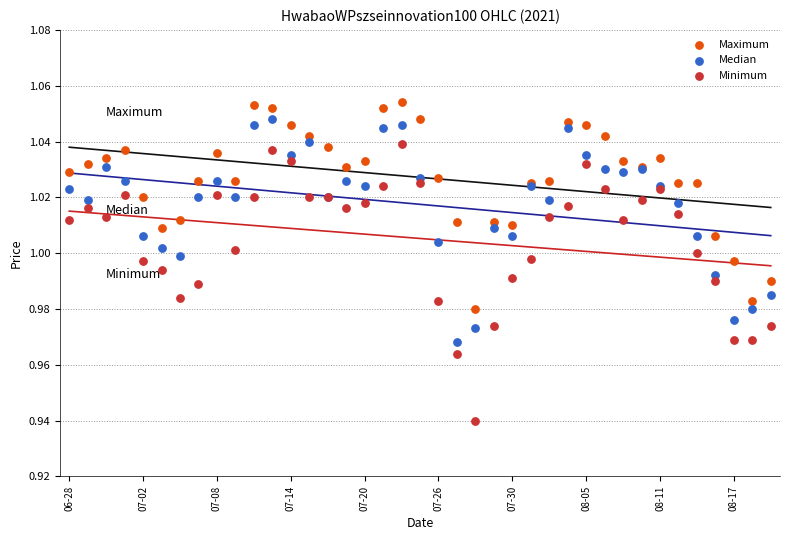

What are all the series names shown in the legend?

Maximum, Median, Minimum